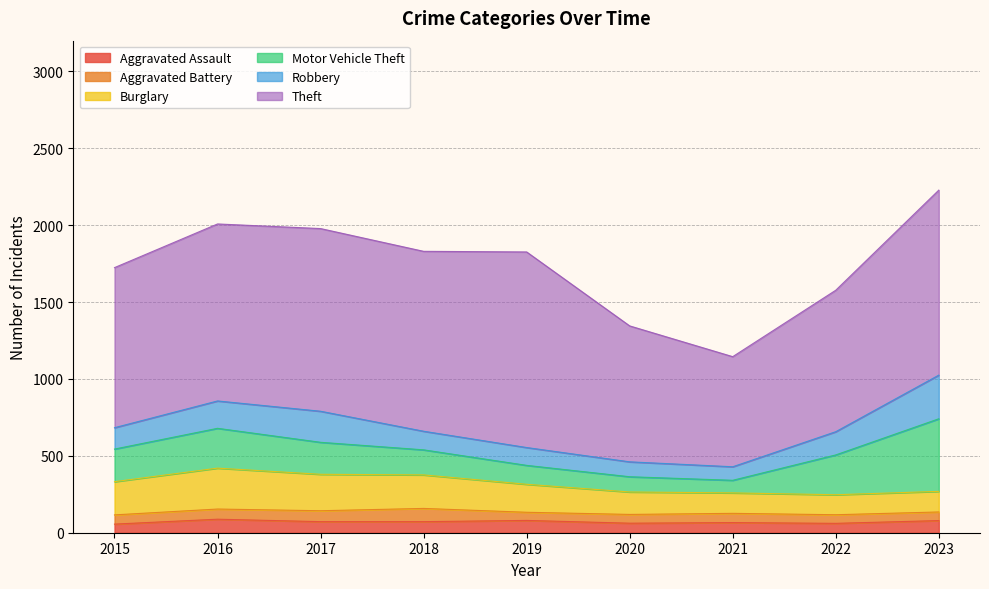

What is the difference between the Theft values at 2018 and 2022?

250